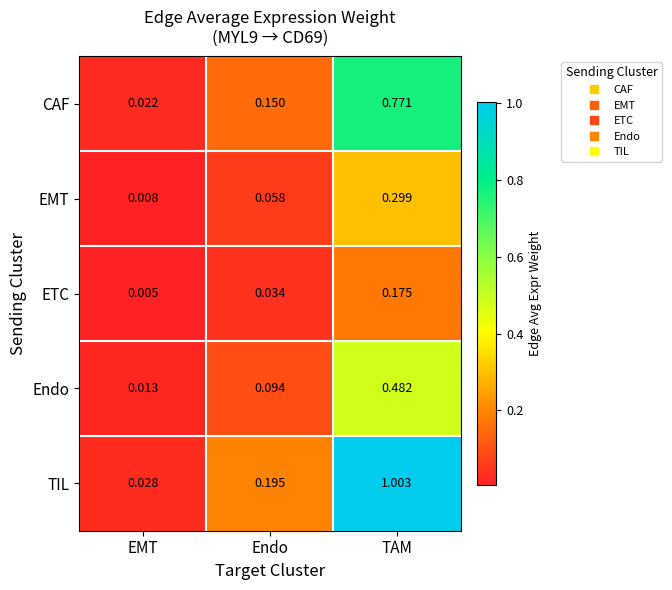

At which label is Endo closest to 0?

EMT